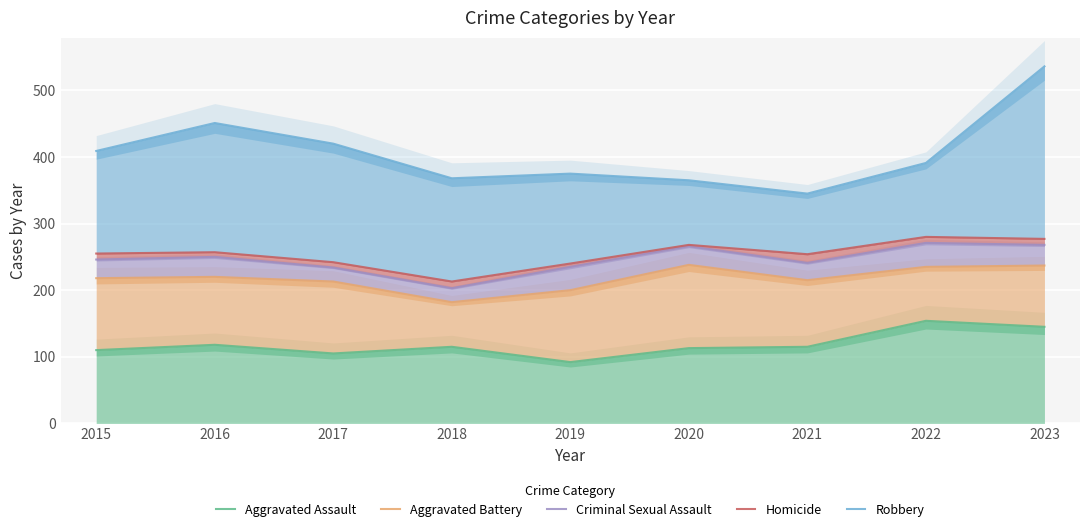

Which series has the largest total across all categories?

Robbery